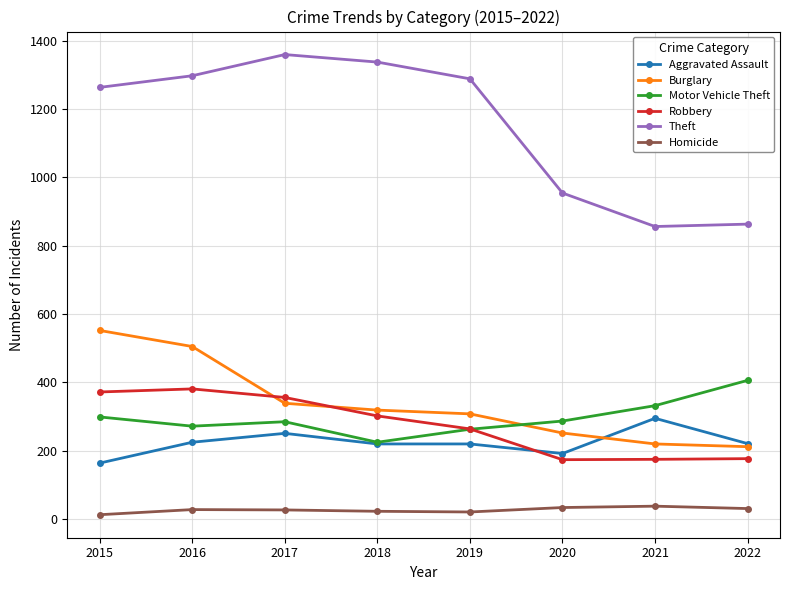

What is the difference between the maximum and minimum values in the Robbery series?

207